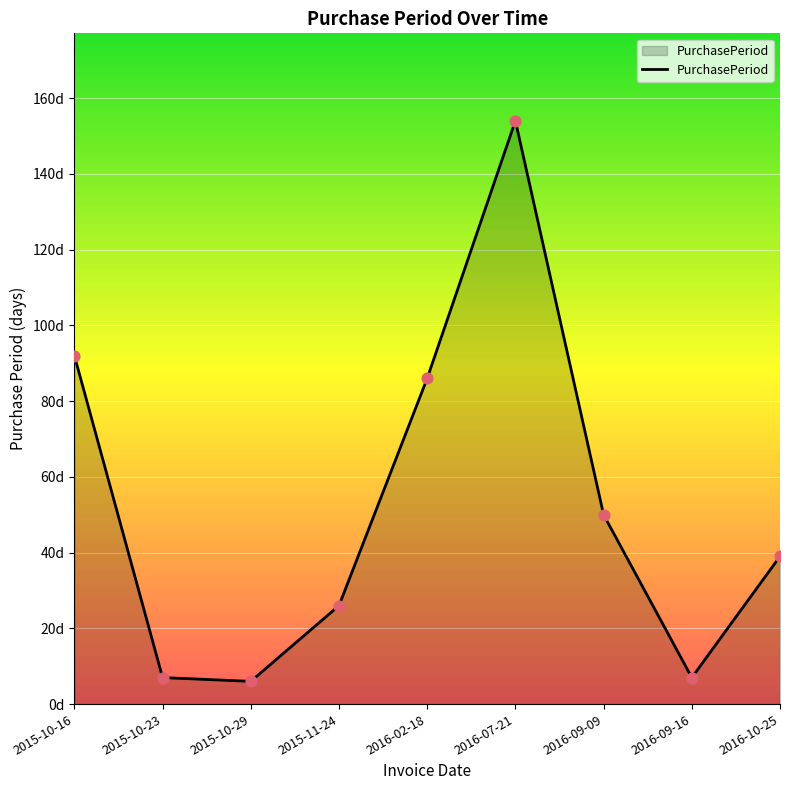

What is the change in value from 2016-09-09 to 2016-09-16?

-43